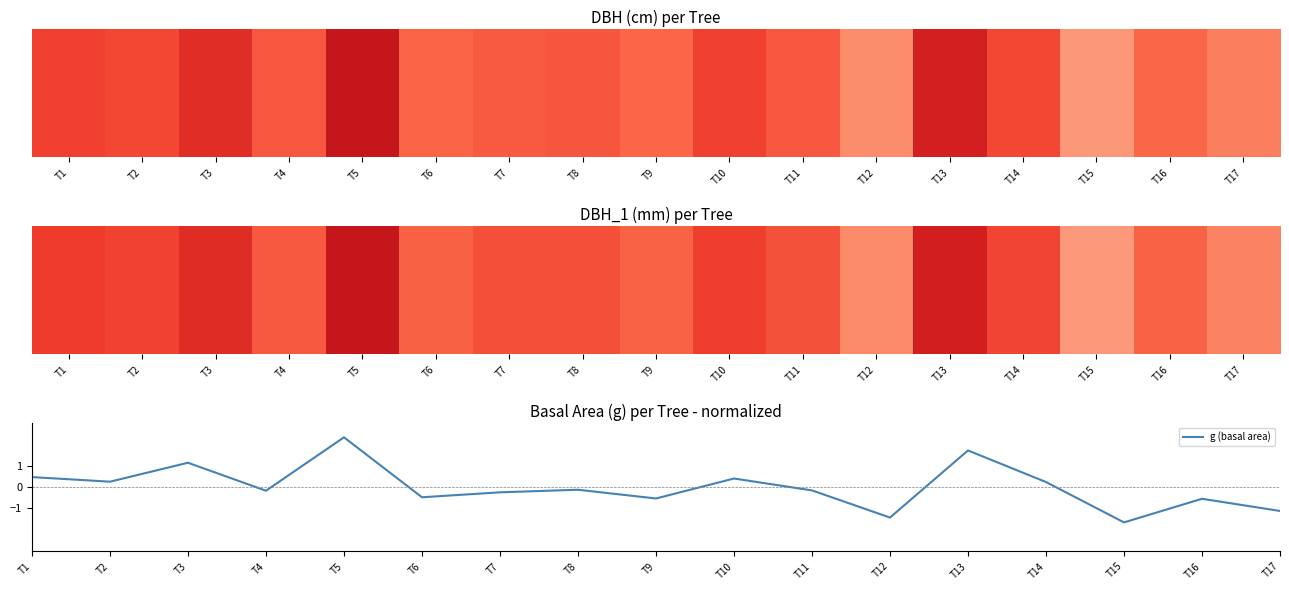

What is the change in value from T3 to T13?

+0.6